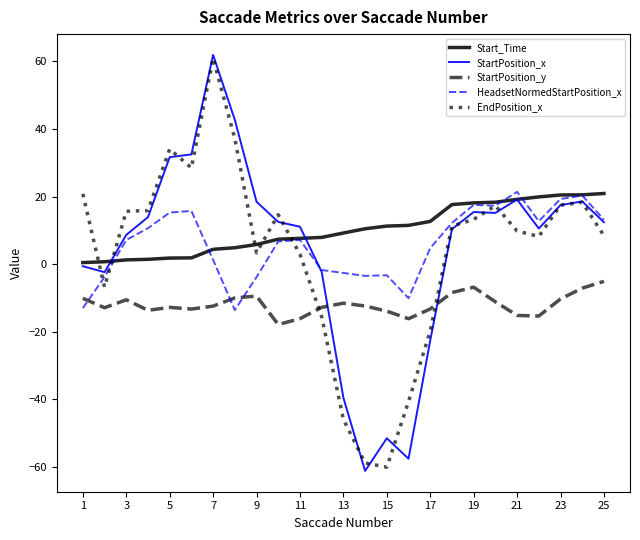

What is the minimum value for StartPosition_x?

-61.2